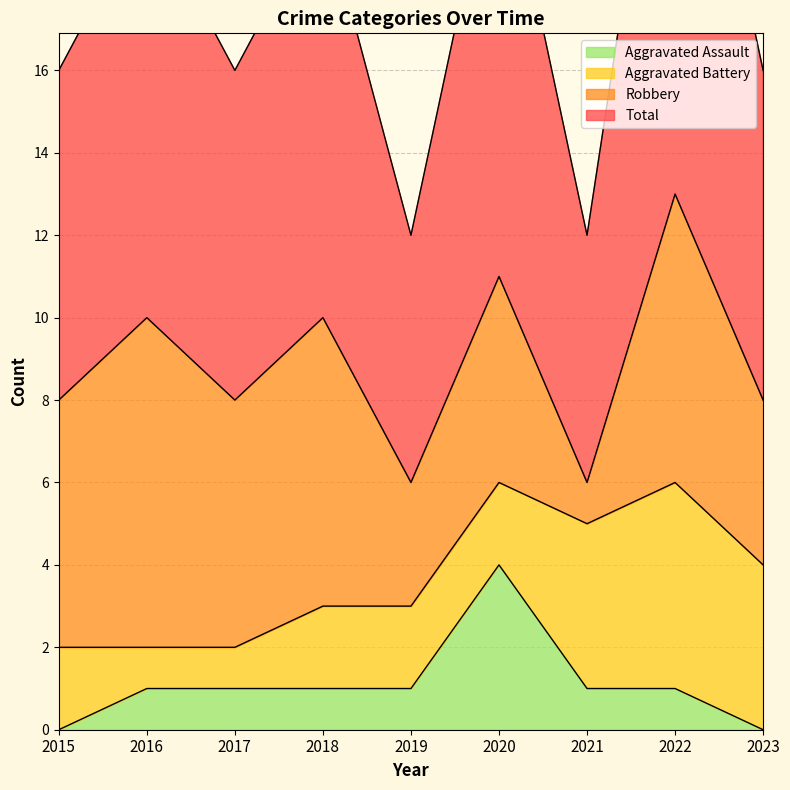

At how many categories does at least one series exceed 3?

9